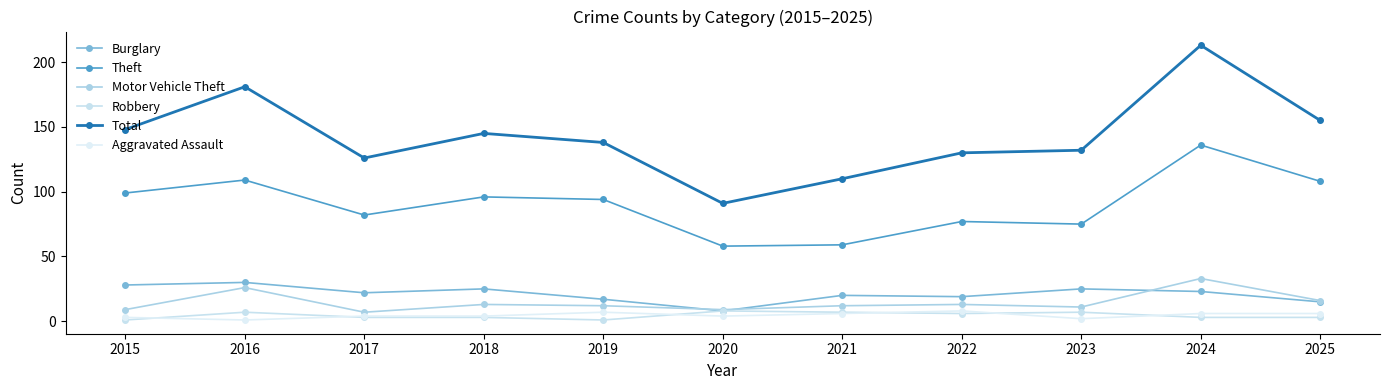

What is the approximate value of Burglary at 2023, to the nearest 5?

25